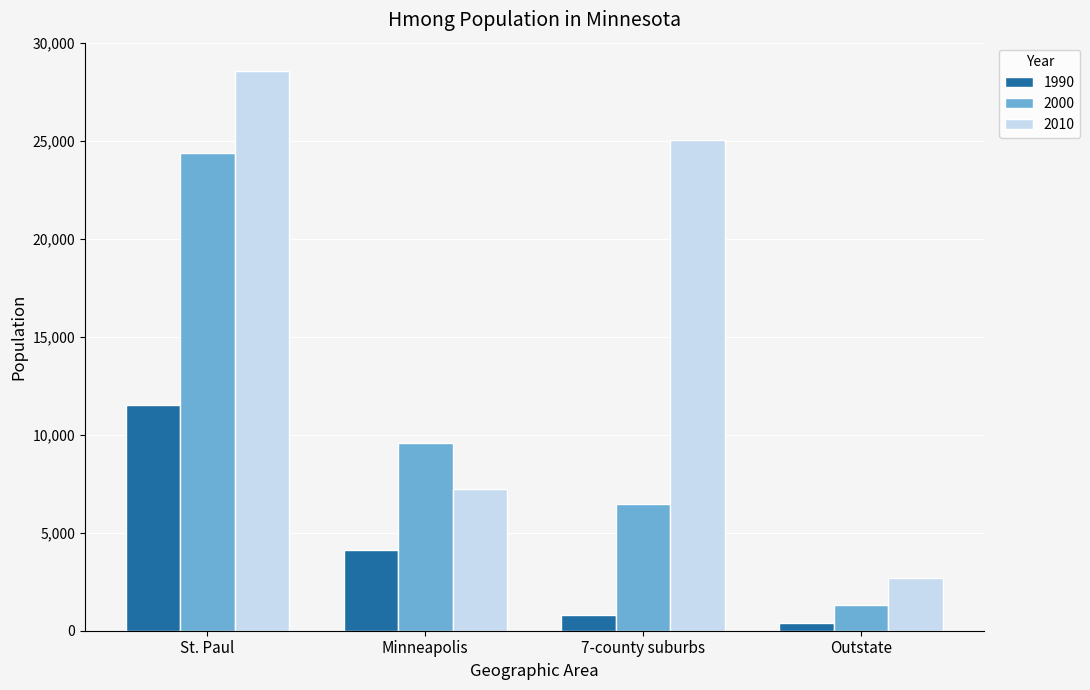

How many bars are there in each group?

3